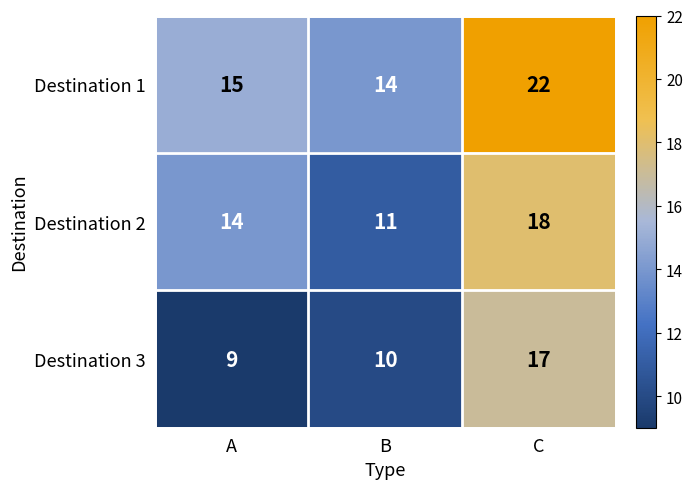

Between A and C, which series saw the biggest shift?

Destination 3